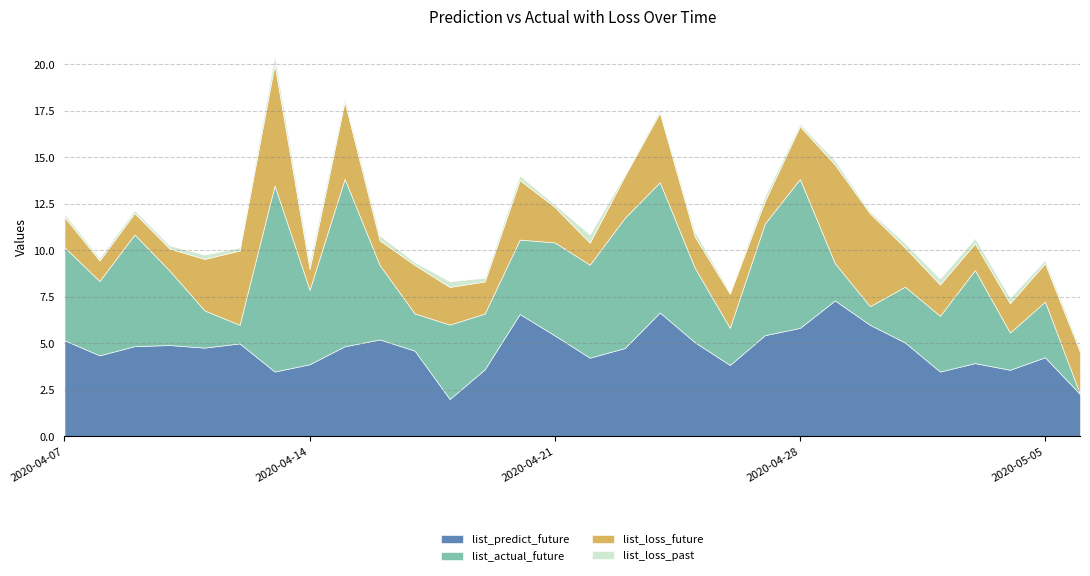

After their last crossing, which series has the higher values: list_loss_future or list_actual_future?

list_loss_future